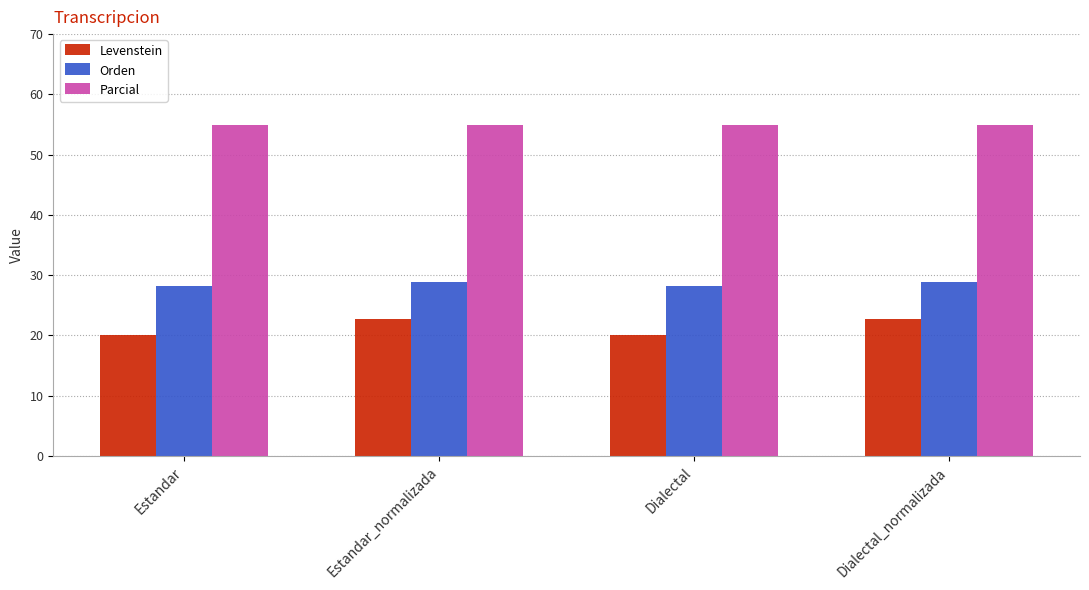

Is the value of Levenstein at Dialectal_normalizada greater than the value of Orden at Estandar?

No